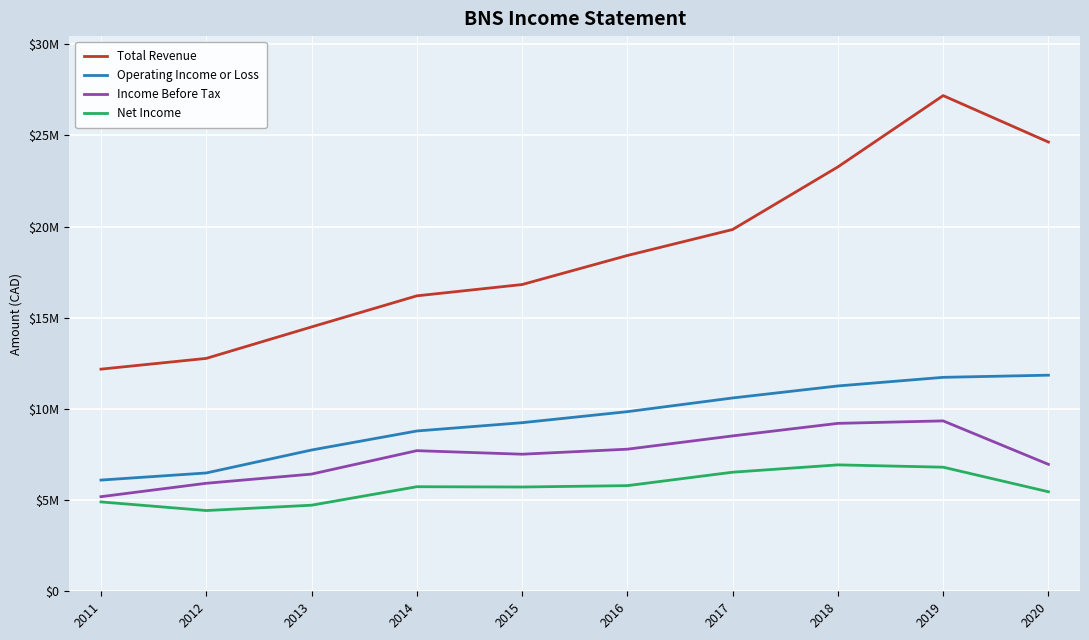

What is the spread (max minus min) of values at 2019?

20374800